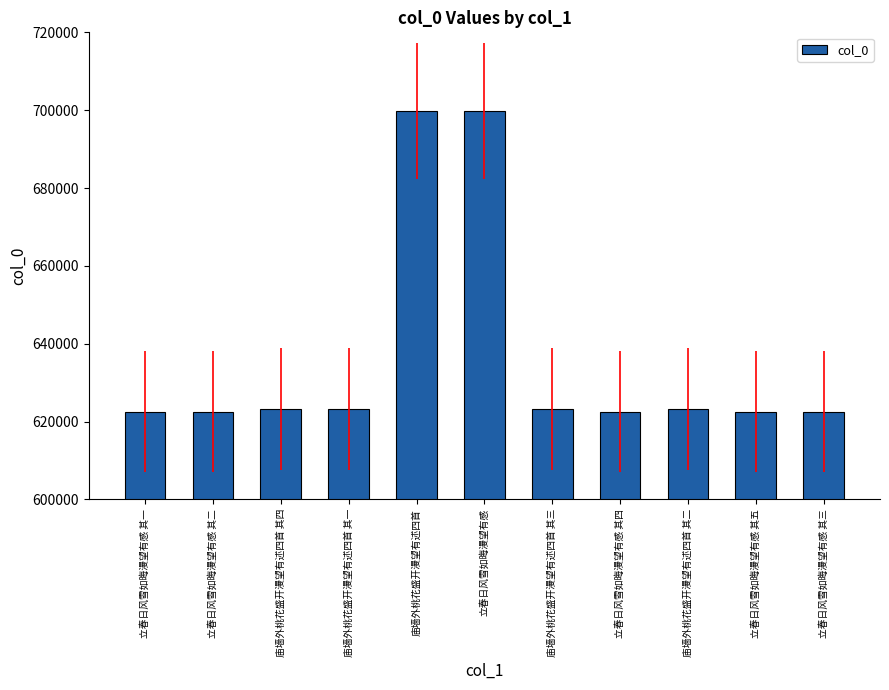

What is the difference between the second highest and second lowest values?

77258